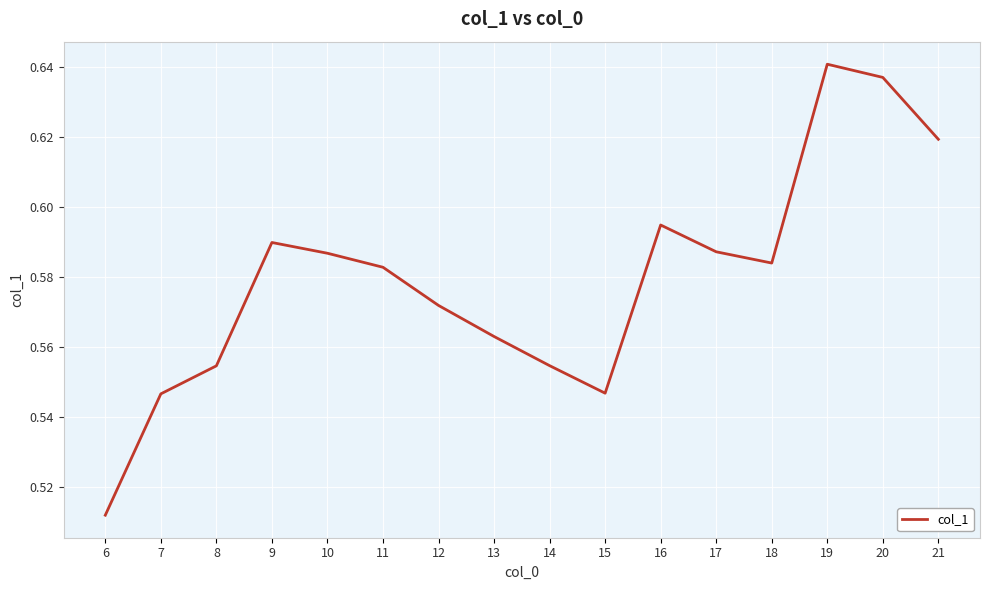

What is the sum of all values?

9.3